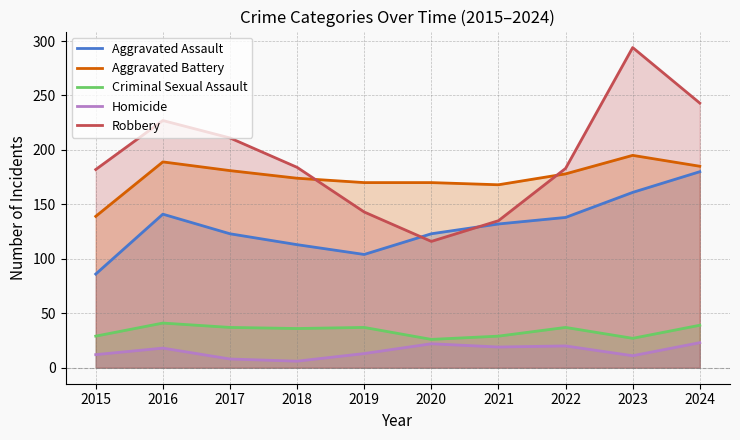

Reading right to left, extract all data points from this chart.

Aggravated Assault: 180	161	138	132	123	104	113	123	141	86
Aggravated Battery: 185	195	178	168	170	170	174	181	189	139
Criminal Sexual Assault: 39	27	37	29	26	37	36	37	41	29
Homicide: 23	11	20	19	22	13	6	8	18	12
Robbery: 243	294	183	135	116	143	184	211	227	182